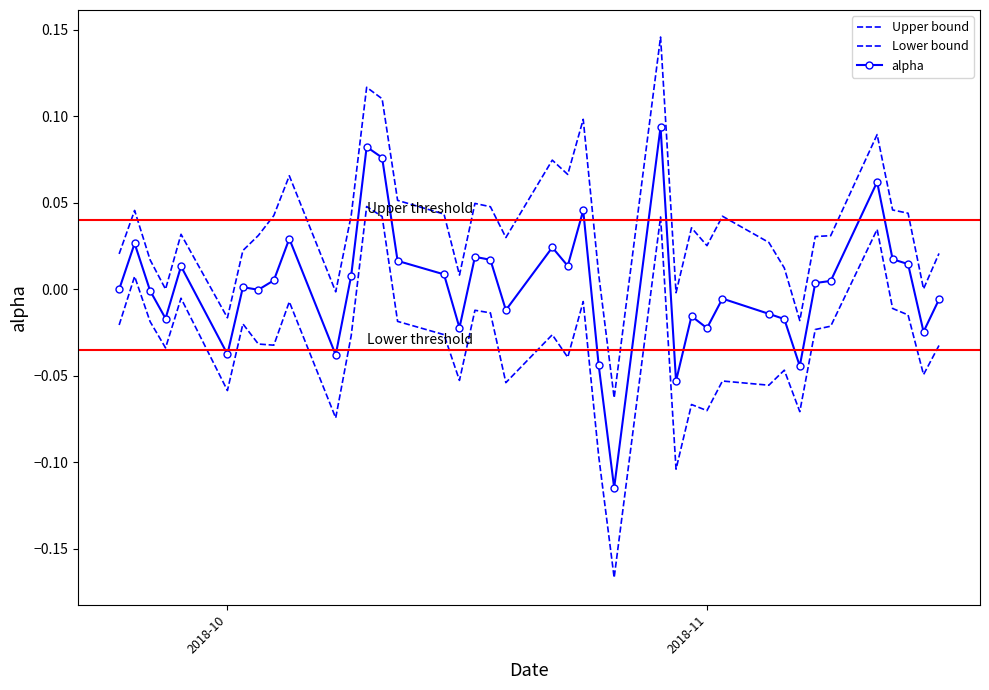

What are all the series names shown in the legend?

Upper bound, Lower bound, alpha